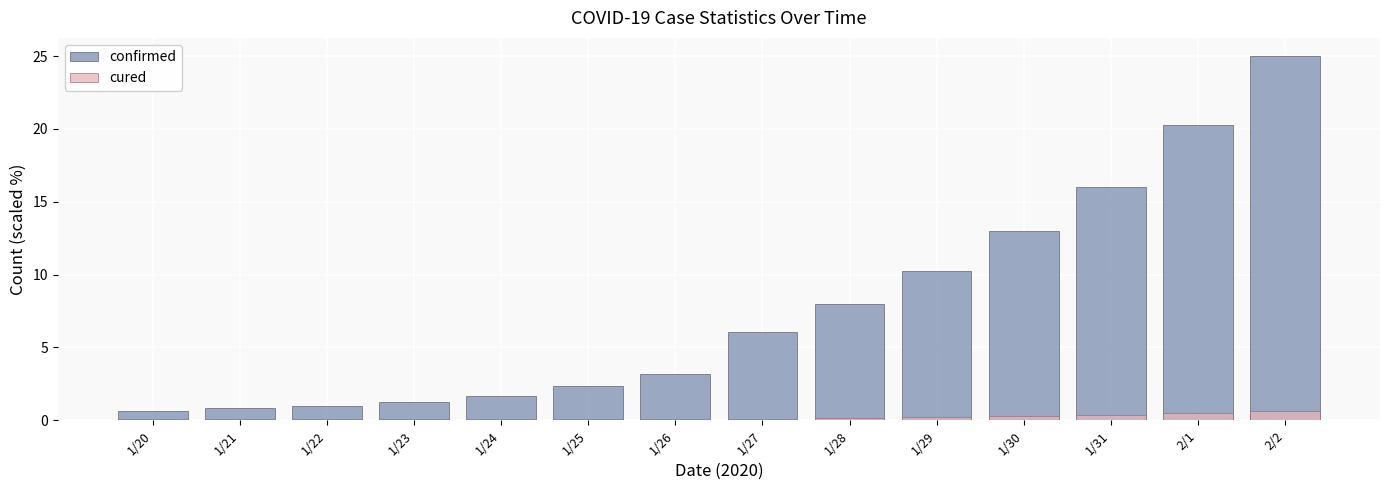

What is the approximate value of cured at 1/23?

0.1